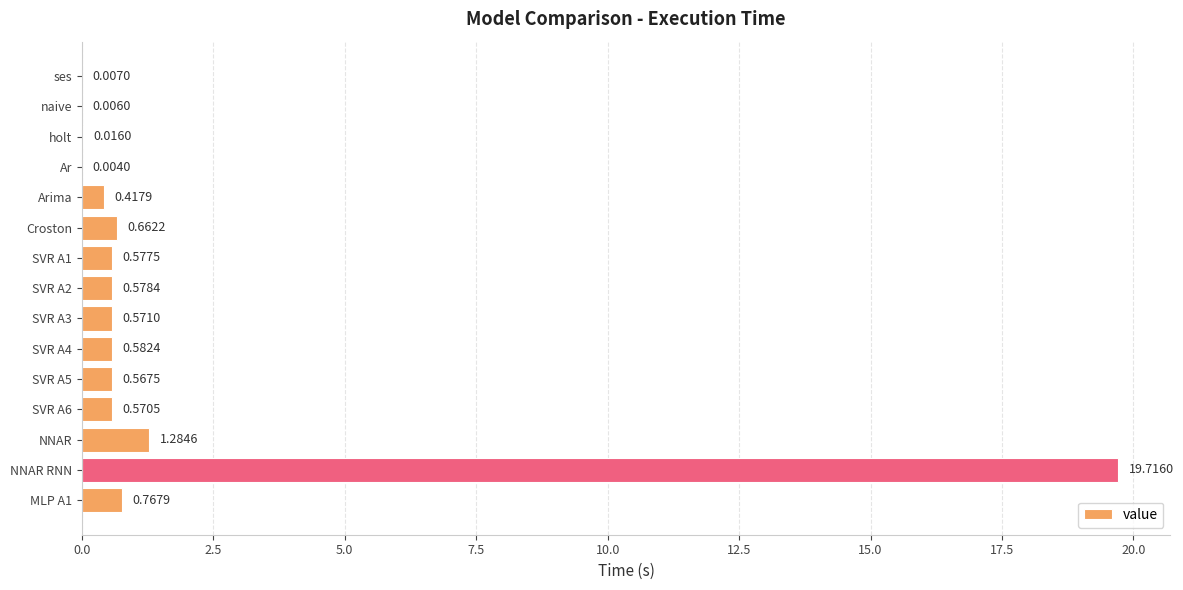

What is the change in value from naive to SVR A4?

+0.6